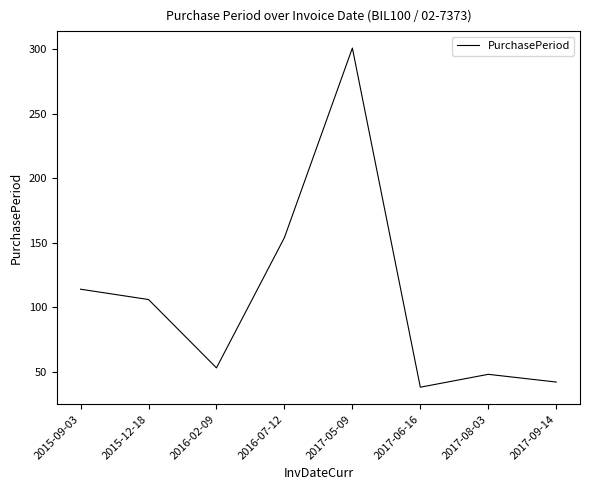

Reading right to left, transcribe all the data shown in this chart.

42	48	38	301	154	53	106	114